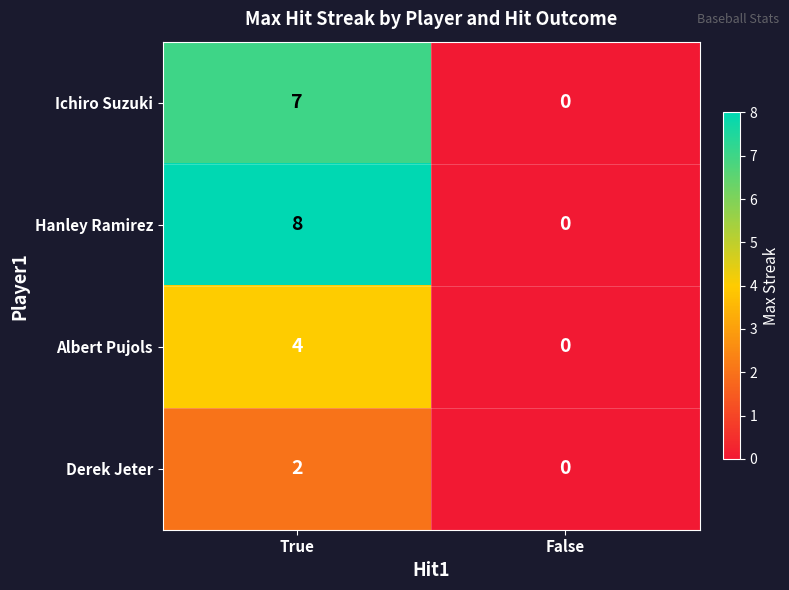

Rank the series at True from highest to lowest value.

Hanley Ramirez, Ichiro Suzuki, Albert Pujols, Derek Jeter